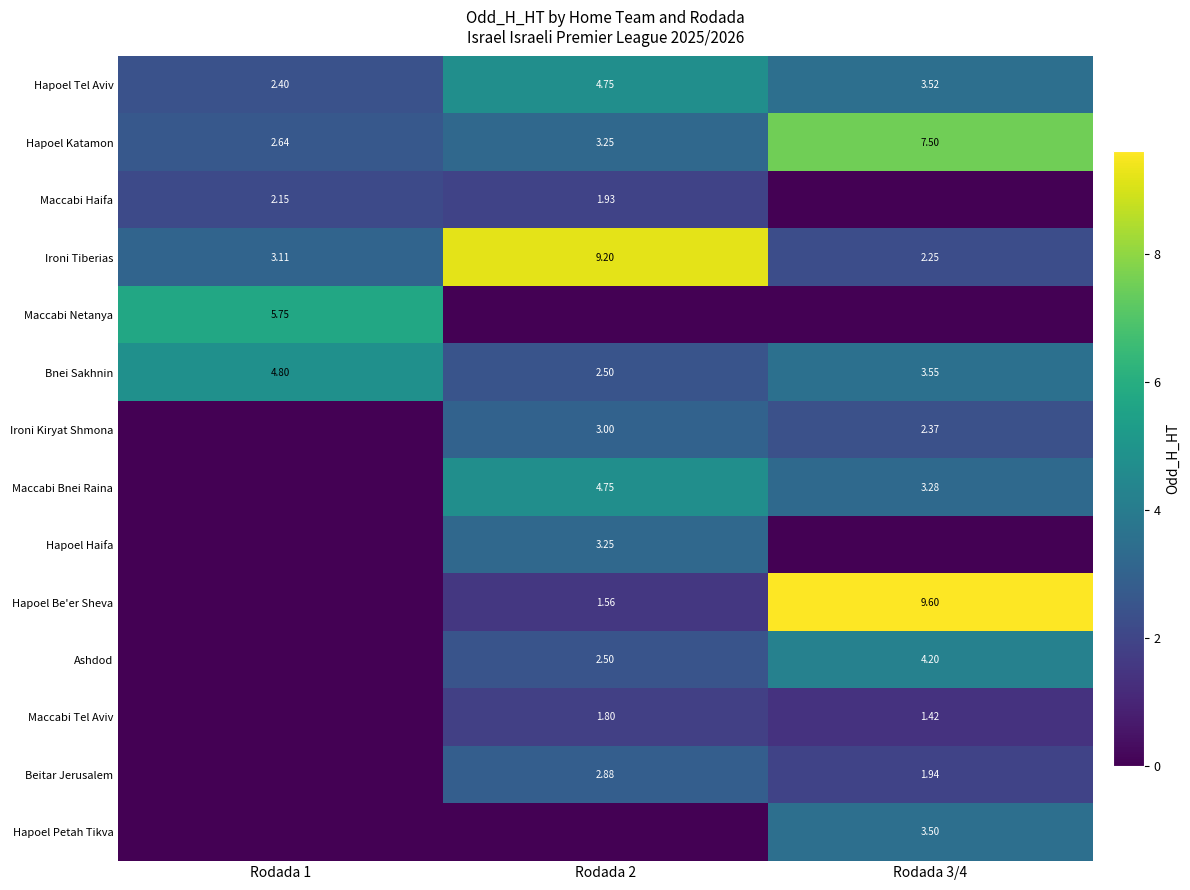

How many data points in Ironi Tiberias are above 3?

2